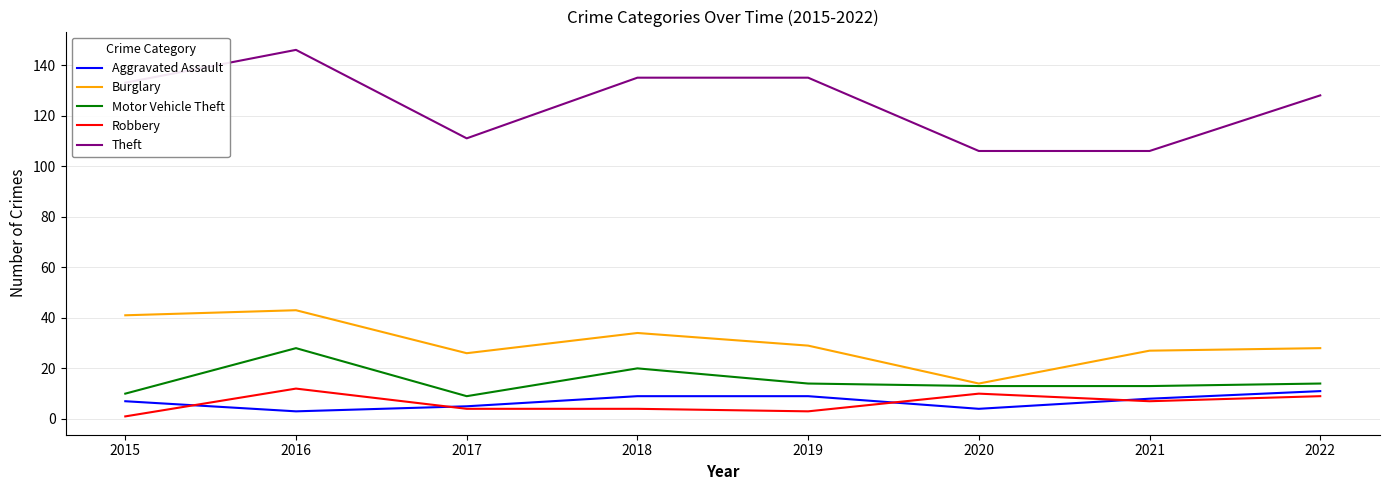

At which category does Motor Vehicle Theft reach its first local valley?

2017